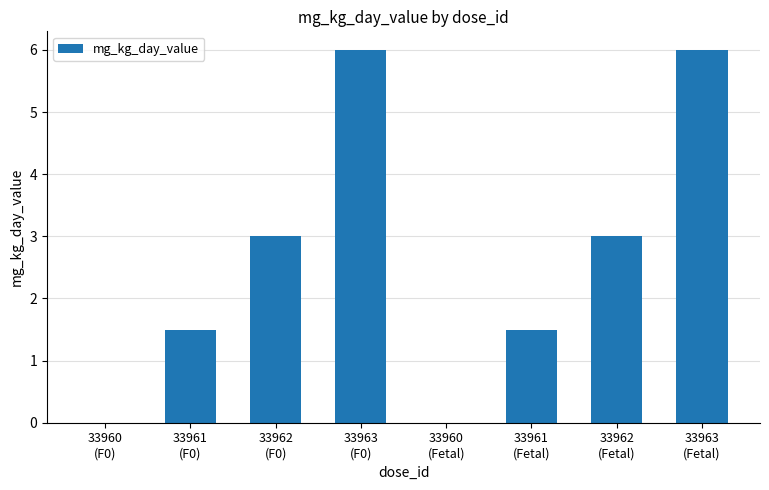

What is the ratio of the value at 33962
(Fetal) to the value at 33962
(F0)?

1.0